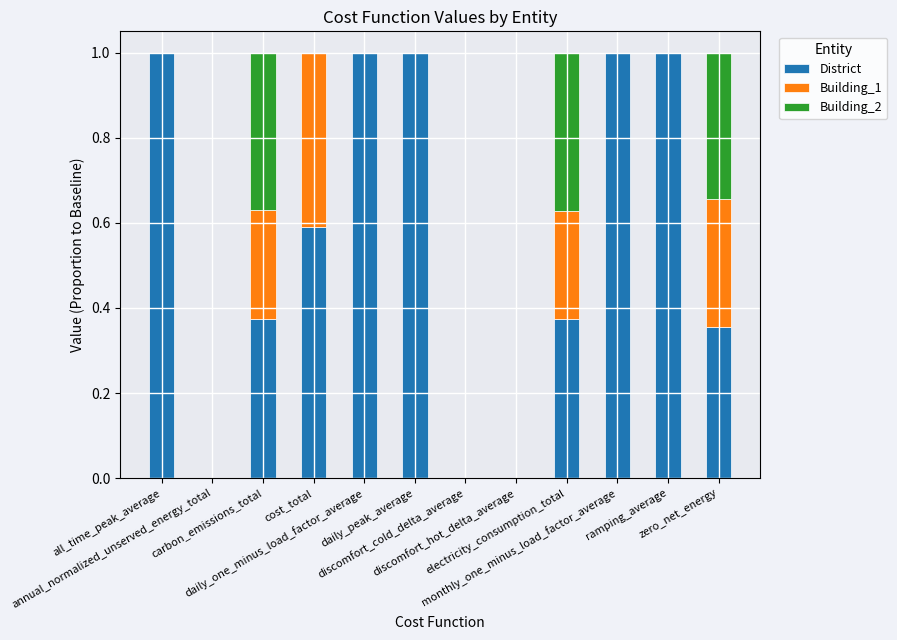

What is the sum of all District values?

6.7